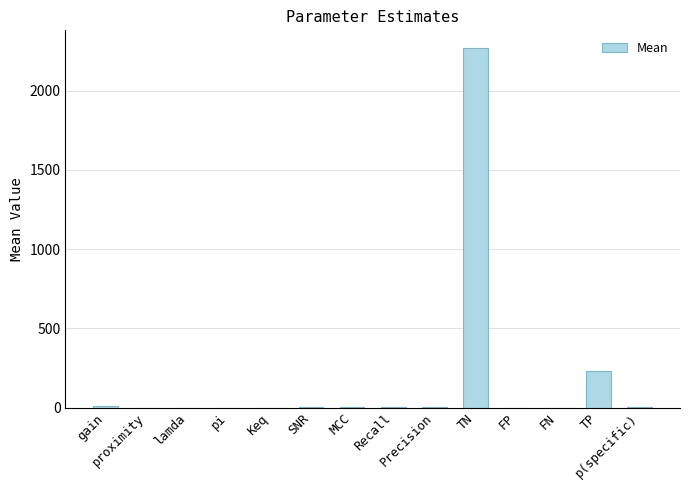

True or false: the data shows 2267.0 at TN.

True